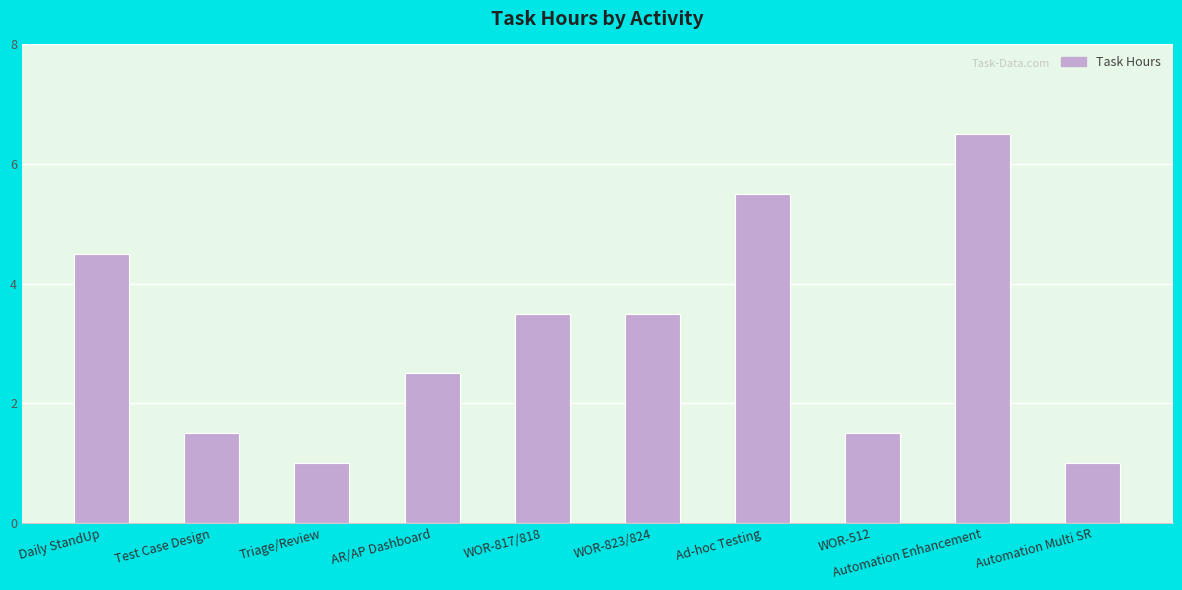

What is the sum of the values at AR/AP Dashboard and Daily StandUp?

7.0